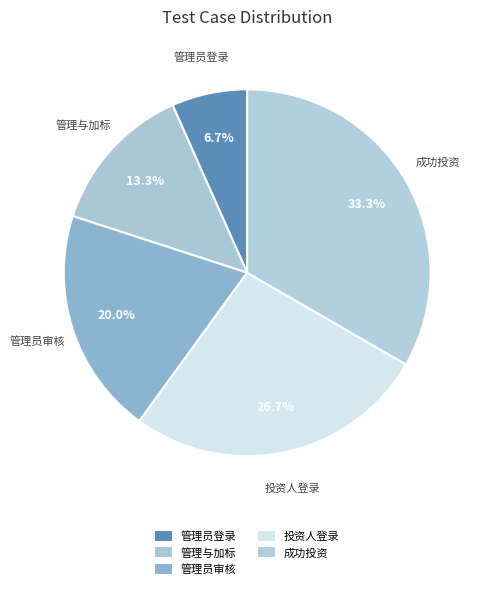

Does any single category account for the majority?

No